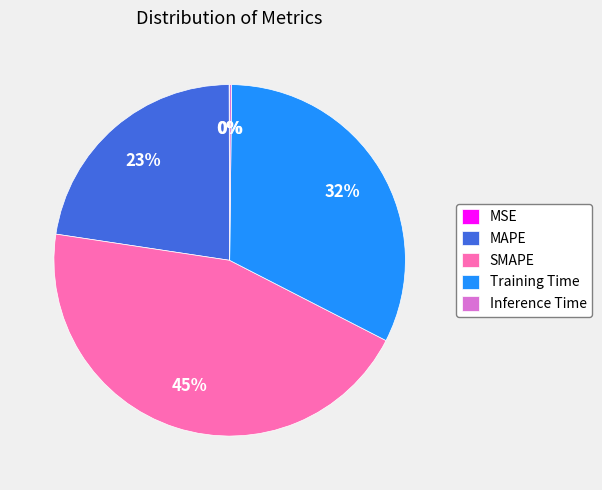

To the nearest percent, what percentage of the pie is MAPE?

23%